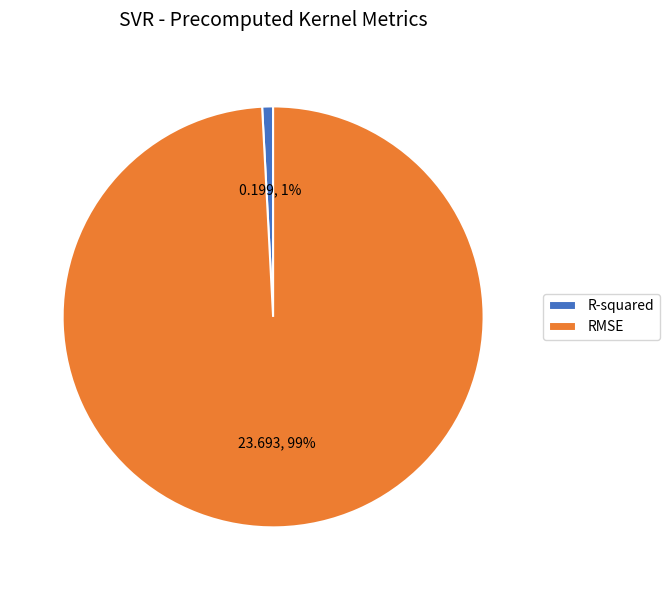

Is the sum of RMSE and R-squared greater than half?

Yes